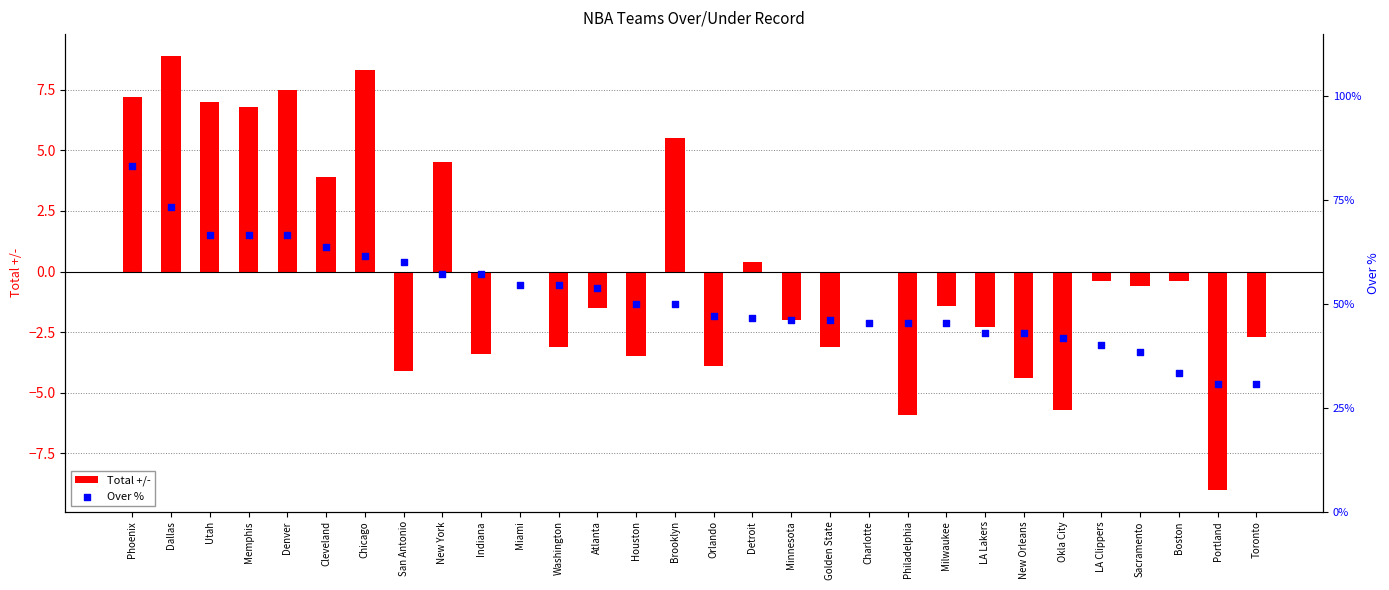

At how many categories does at least one series exceed -7?

30